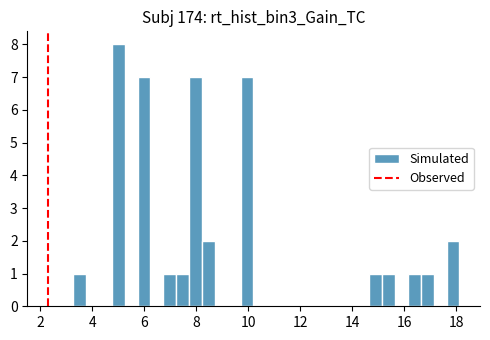

Around what value on the x-axis is the tallest bar? Give the approximate position of its centre, as read against the axis.

5.0